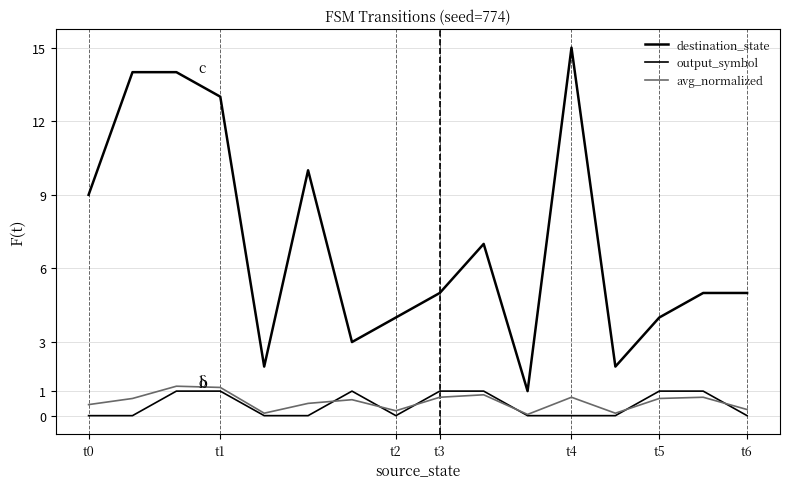

How many lines are shown in the chart?

3